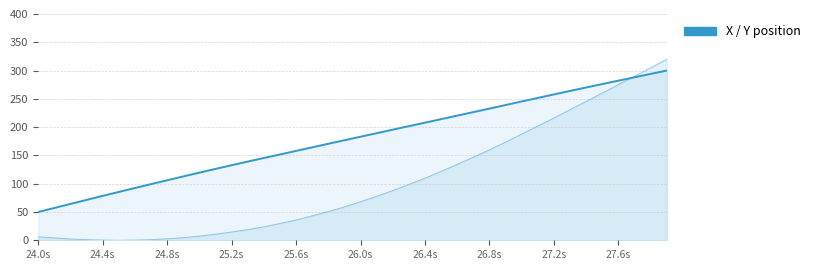

What is the greatest value displayed?

320.0